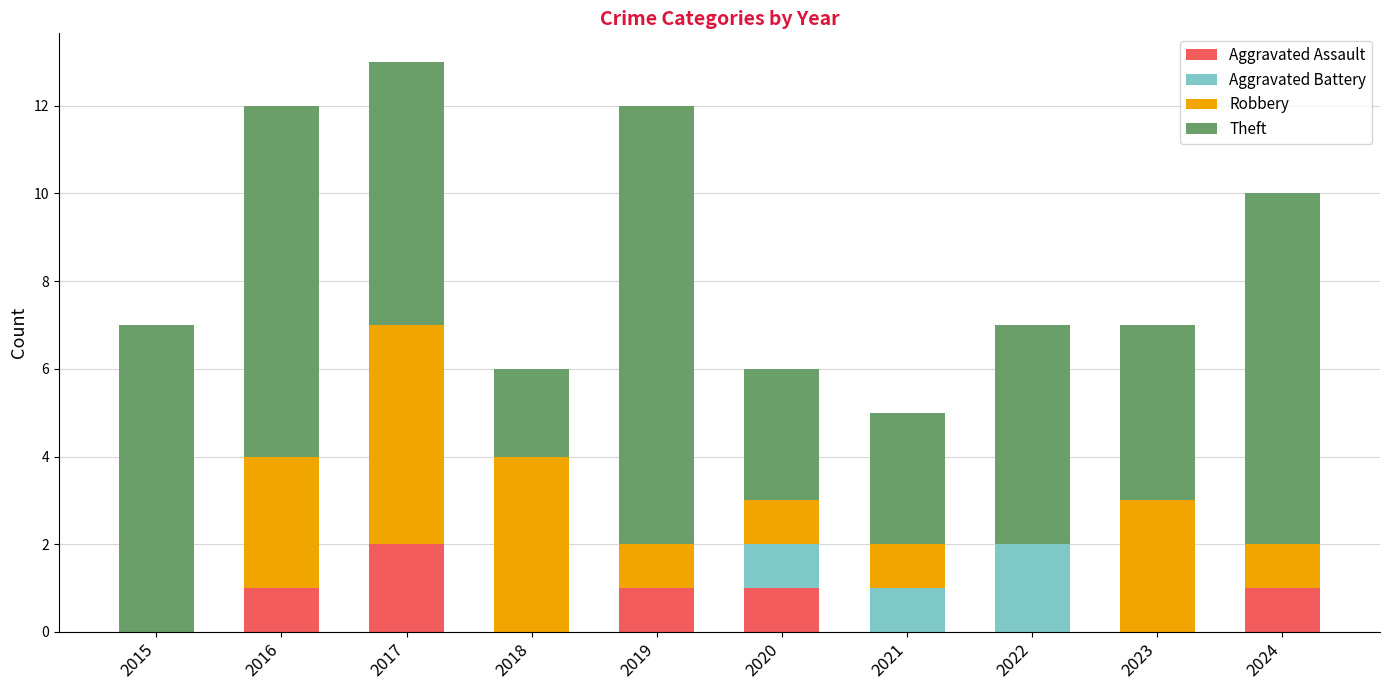

Is it true that Aggravated Assault equals 0 at 2018?

True